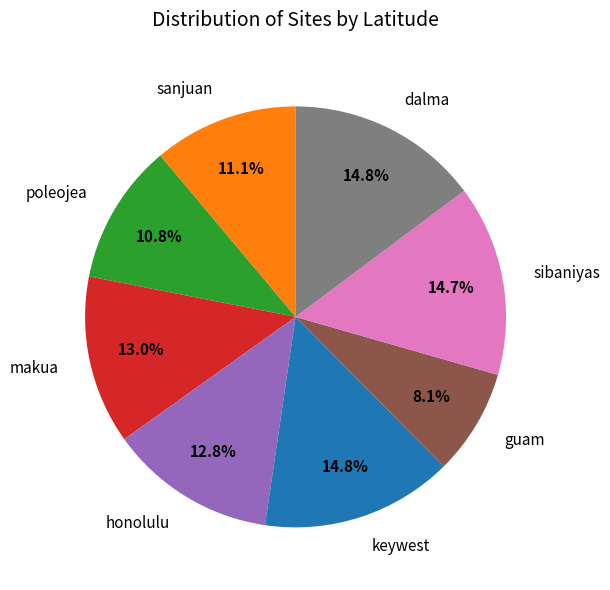

Is guam the majority of the pie?

No